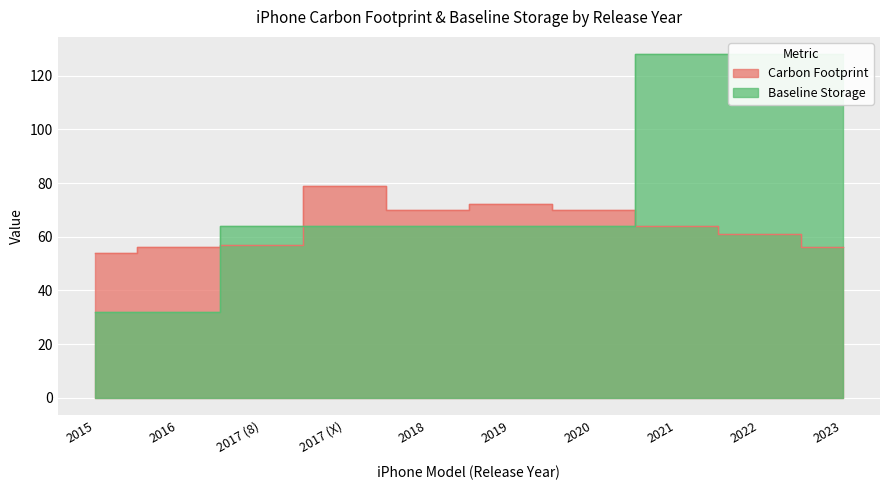

At 2018, list the series in order from smallest to largest.

Baseline Storage, Carbon Footprint